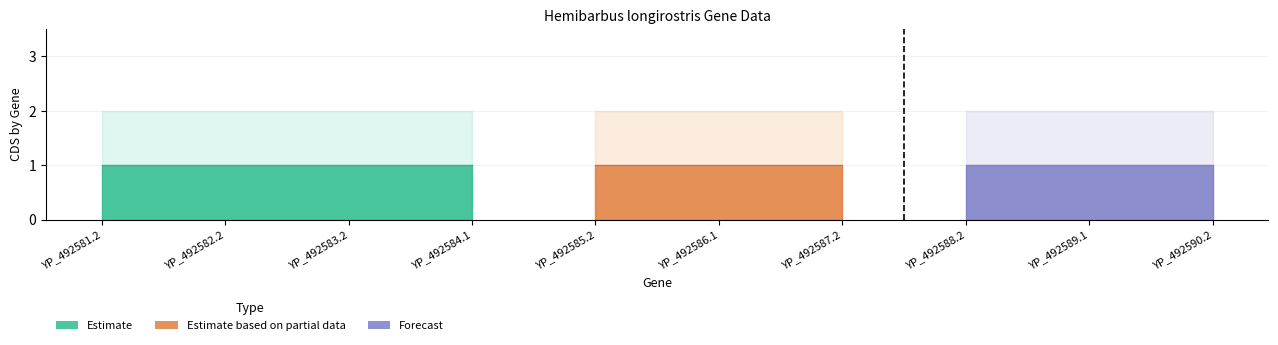

How many data points does each series have?

10